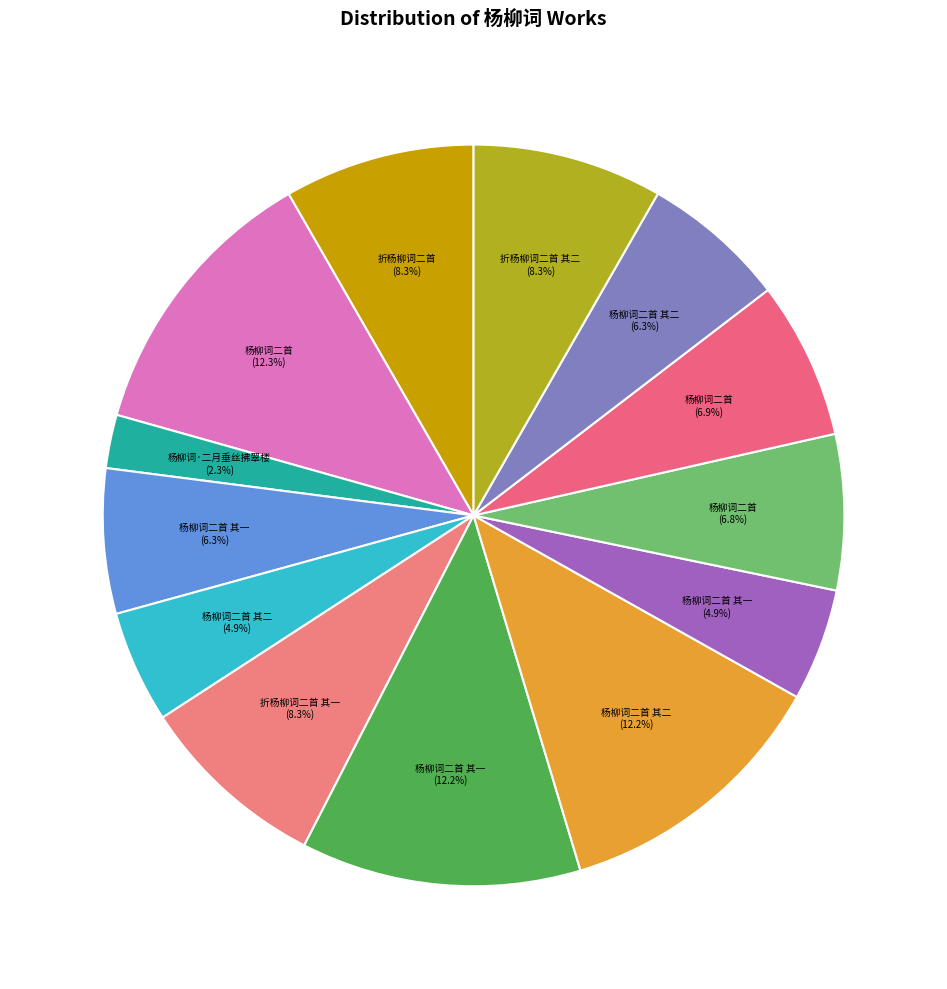

How many slices are in this pie chart?

13